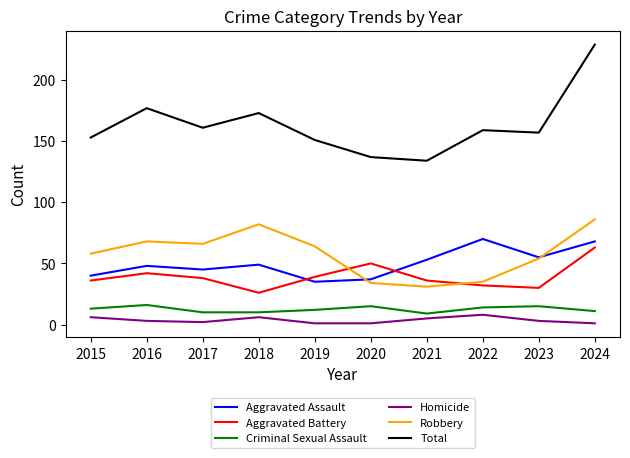

True or false: Robbery and Criminal Sexual Assault intersect in this chart.

False